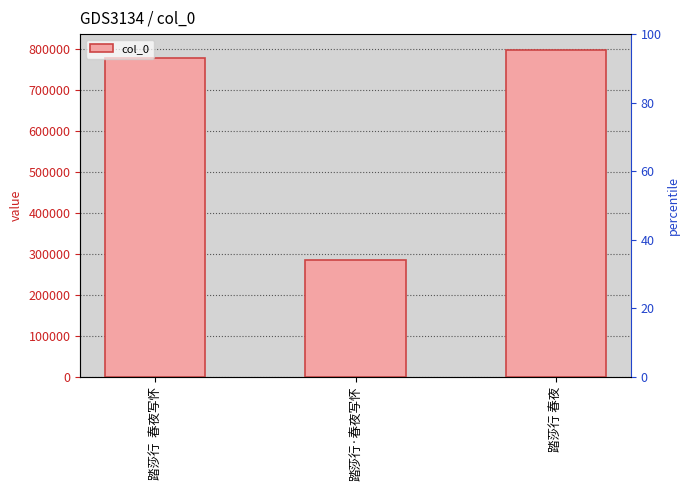

Reading right to left, list all the values displayed in this chart.

踏莎行 春夜=796253	踏莎行·春夜写怀=284847	踏莎行  春夜写怀=778390